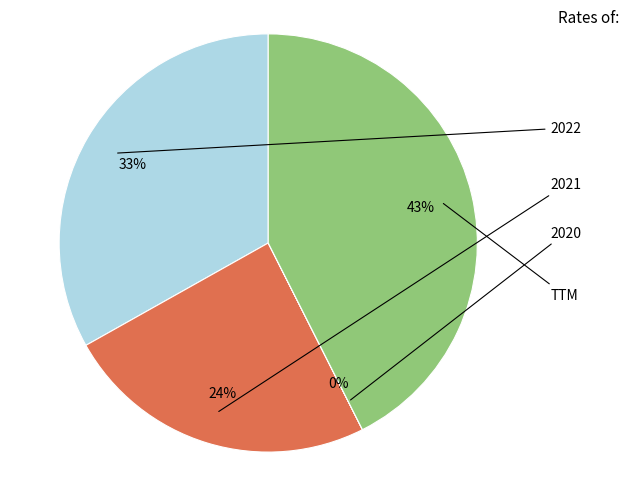

The 2022 slice represents 33% of the pie. True or false?

True